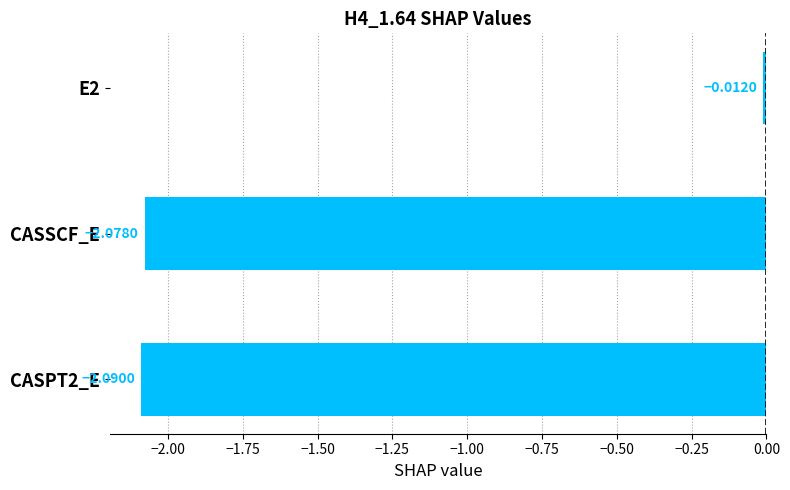

List the labels in order of value, largest first.

E2, CASSCF_E, CASPT2_E